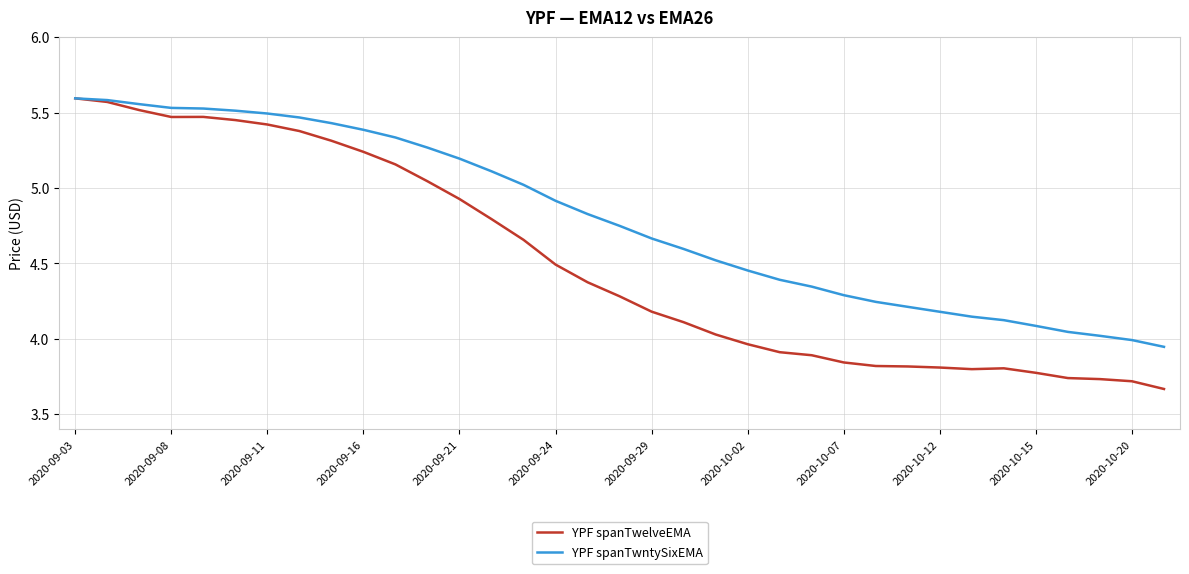

Which series has the largest total across all categories?

YPF spanTwntySixEMA